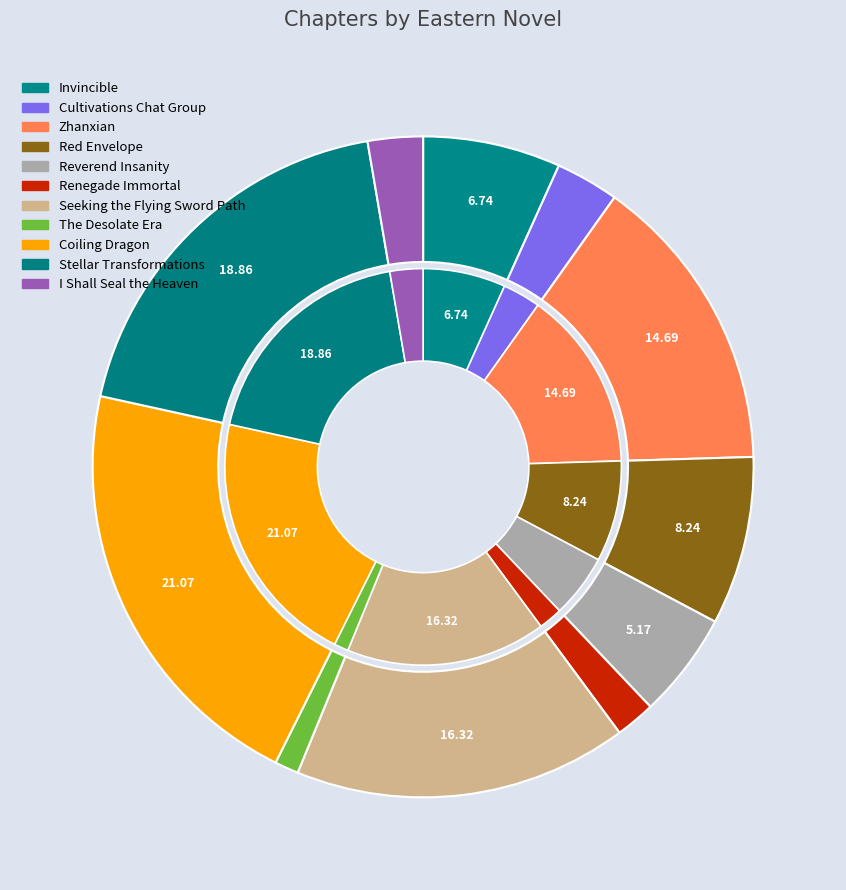

To the nearest percent, what is the average slice percentage?

9%